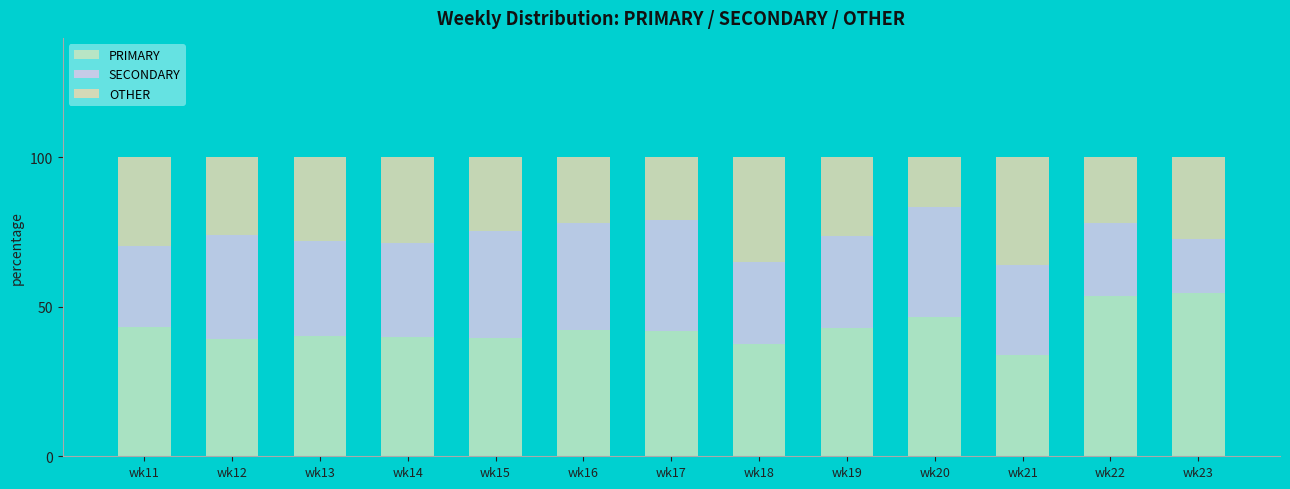

Does the chart contain any negative values?

No